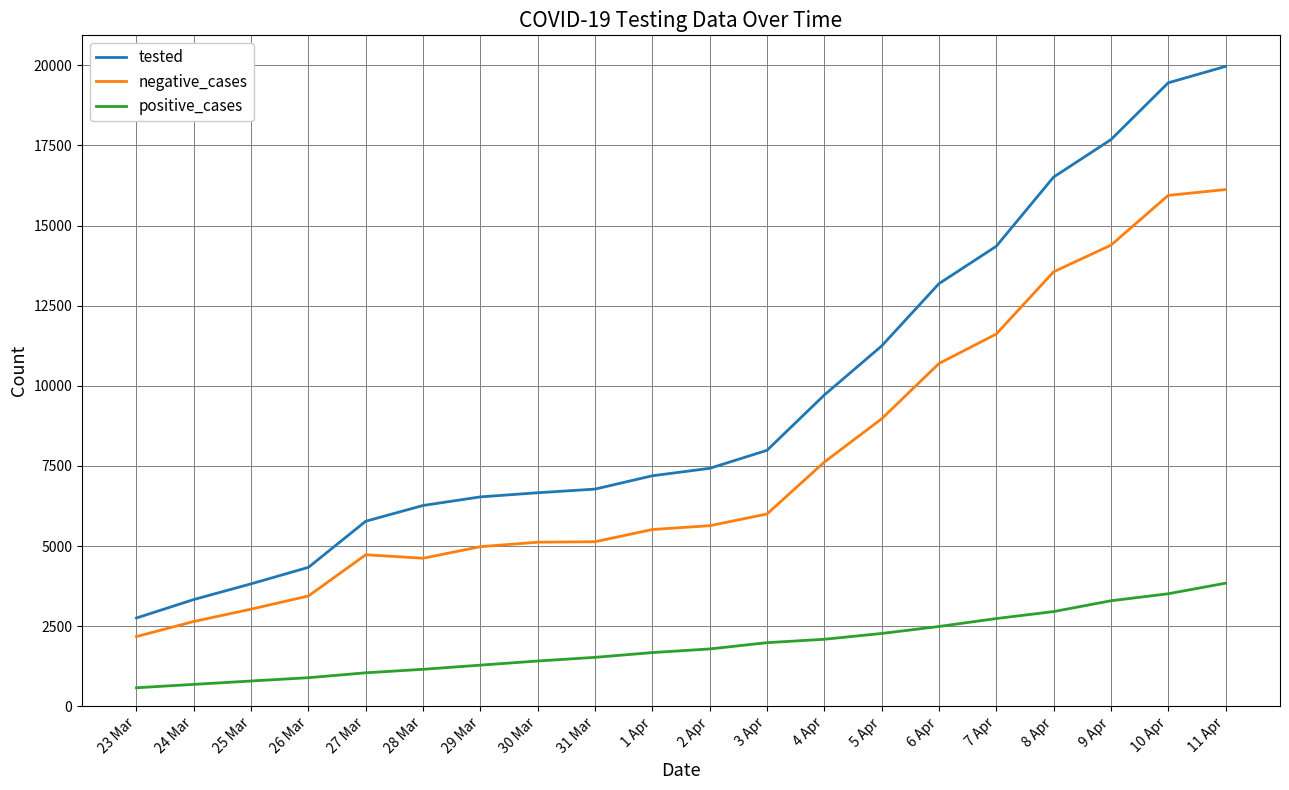

What position from the left is 2 Apr?

11